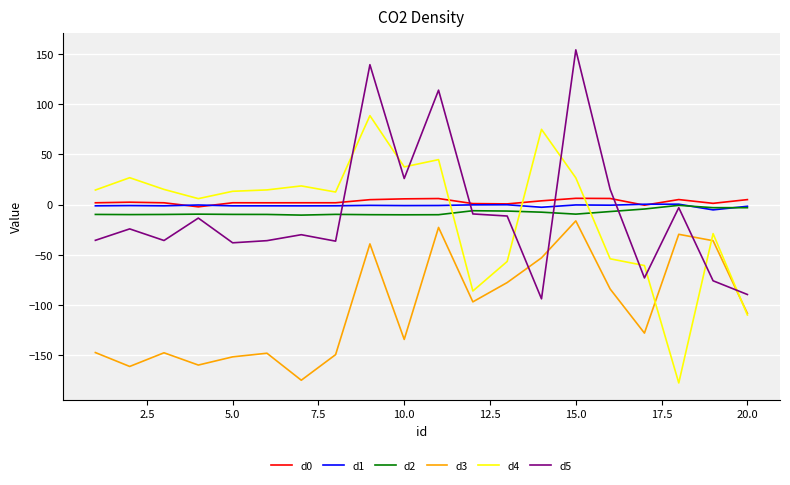

Which series has the largest range (max minus min)?

d4